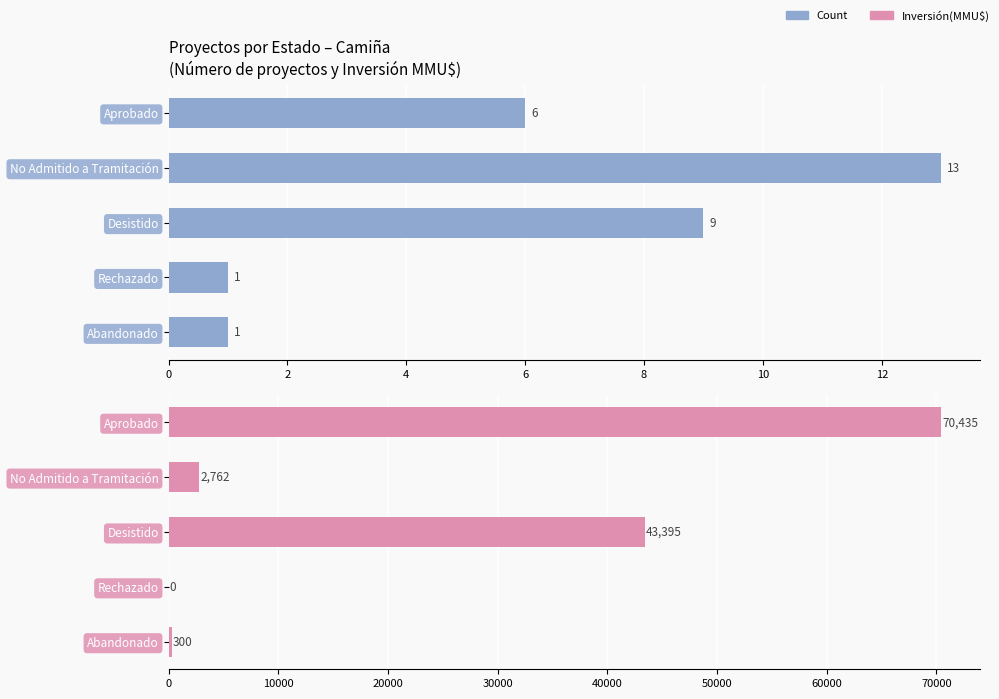

What is the lowest value of the Count series?

1